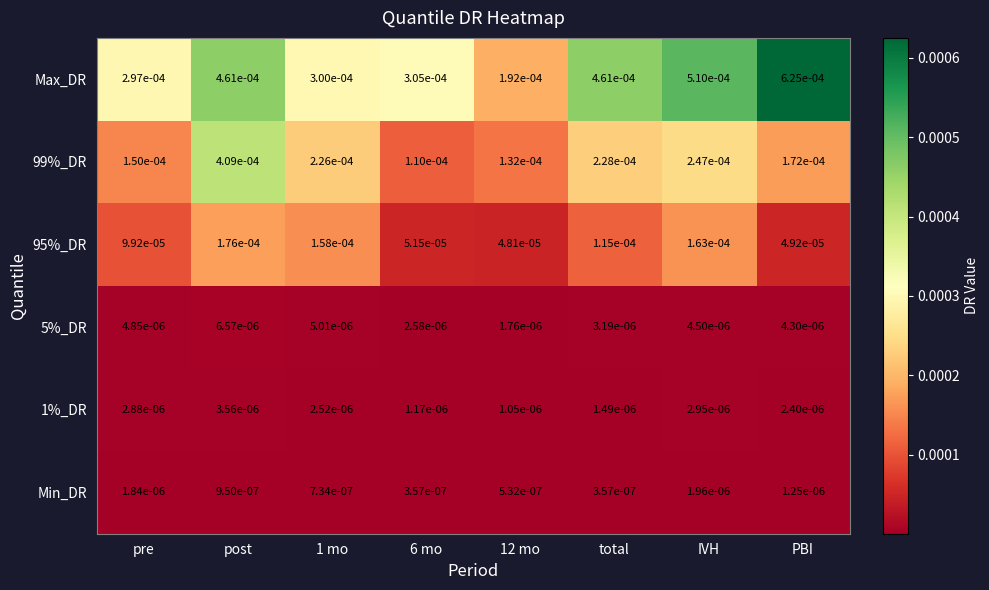

Which series has the largest range (max minus min)?

Max_DR